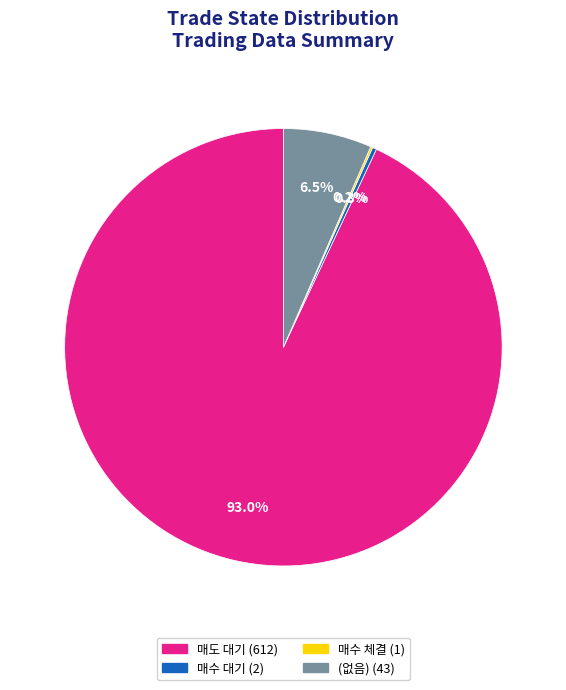

Does any single category account for the majority?

Yes